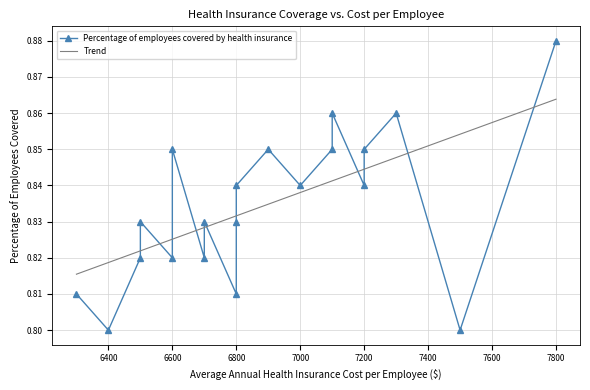

What is the difference between the maximum and minimum values?

0.1